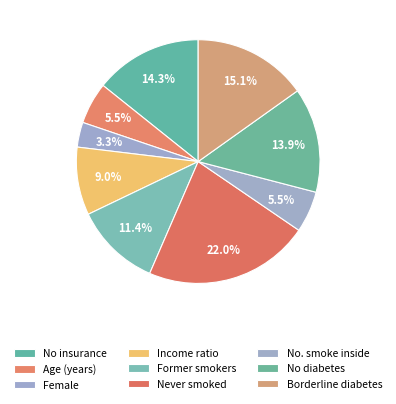

What percentage do No. smoke inside and No insurance together represent?

19.7%